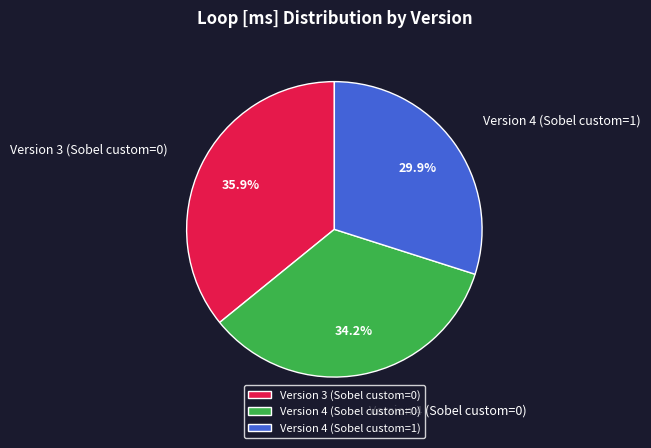

Does any single category account for the majority?

No